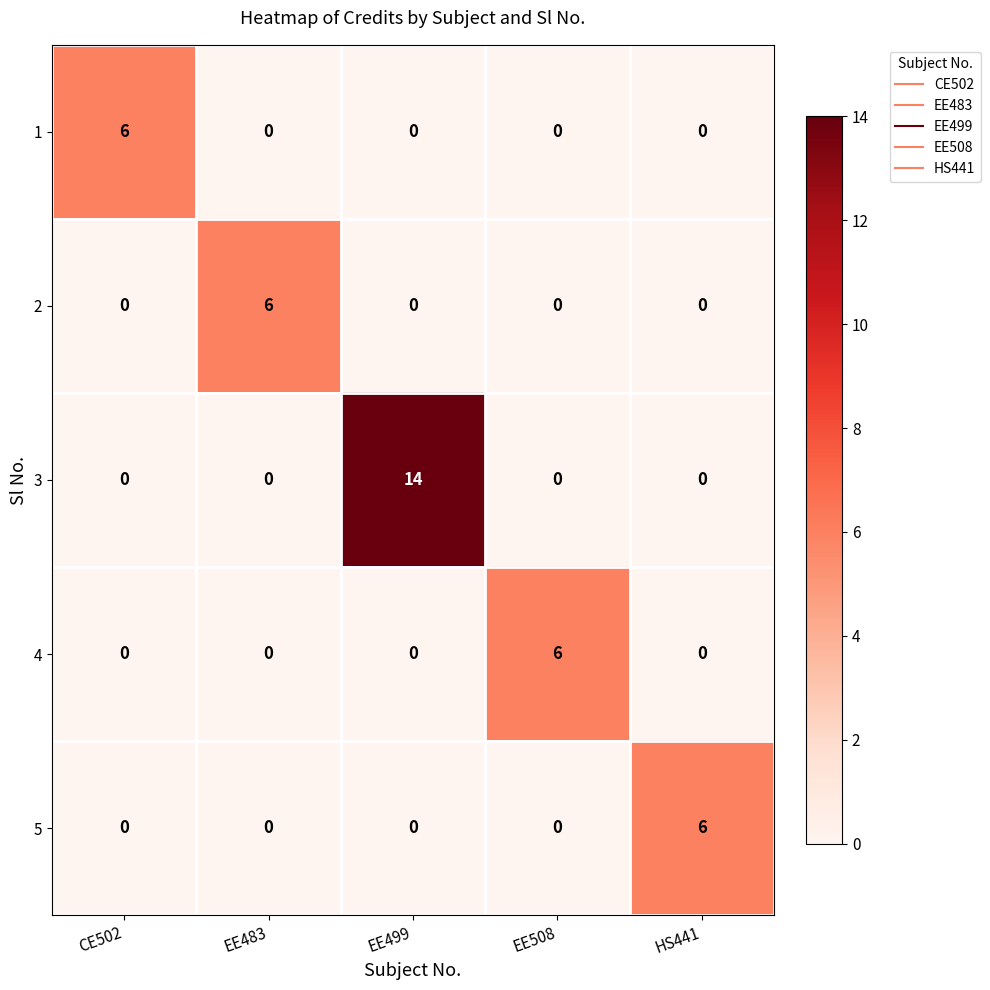

At which category is the sum across all series the highest?

EE499